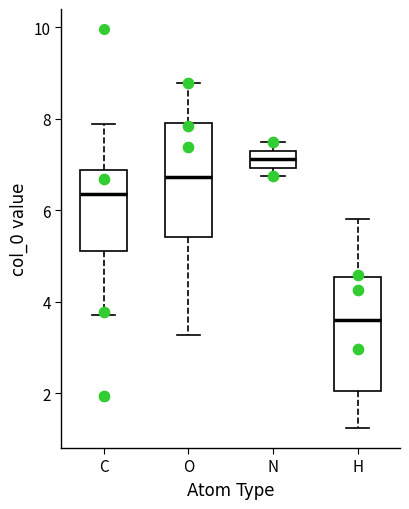

Where is the upper edge of the box for N on the y-axis? The values are not printed on the chart, so give them approximately, as read against the axis.

7.4